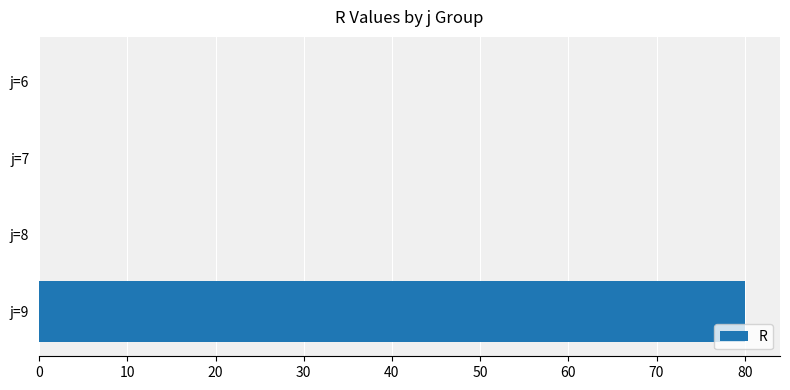

Which has a higher value, j=9 or j=6?

j=9